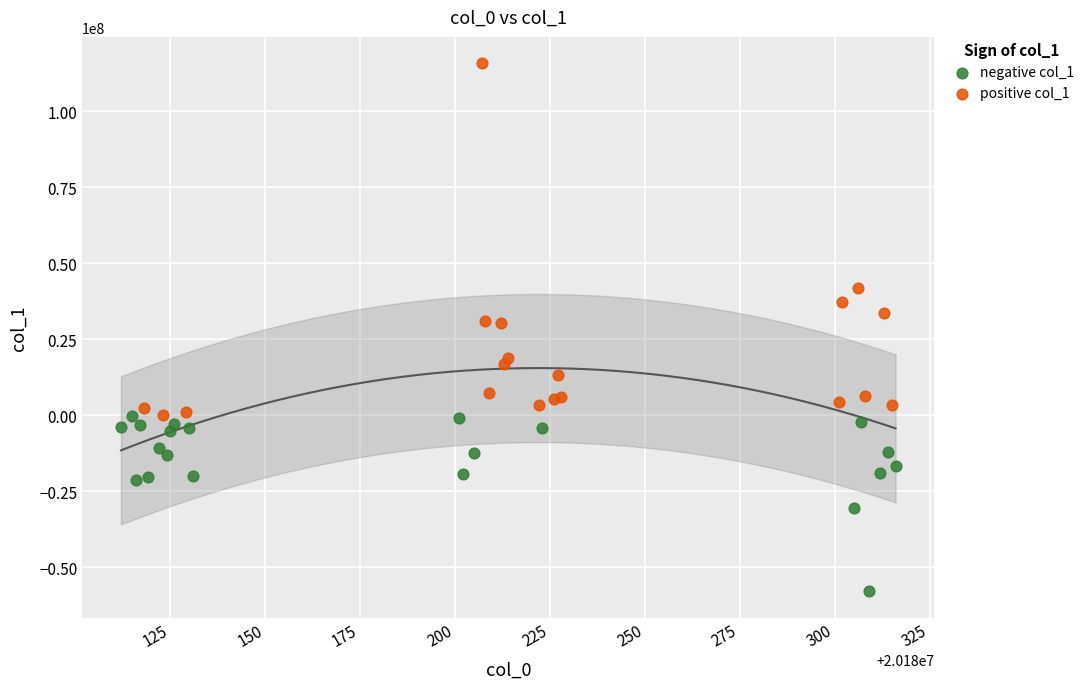

Which series reaches the minimum Y coordinate?

negative col_1